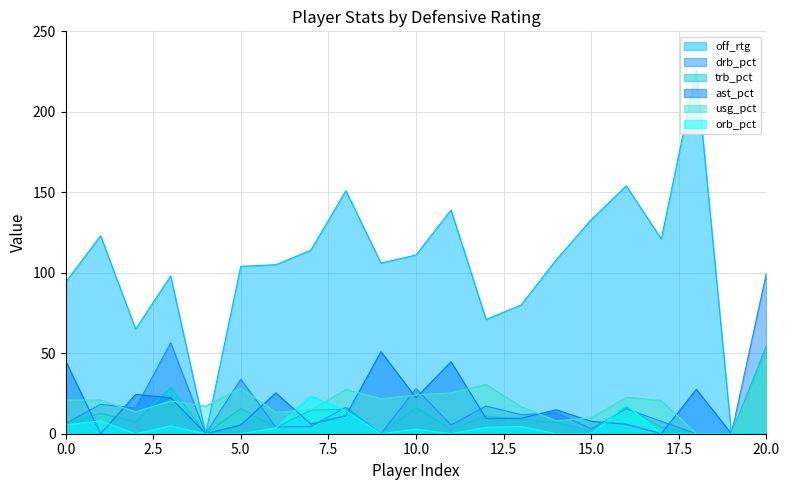

What position from the left is 9?

10